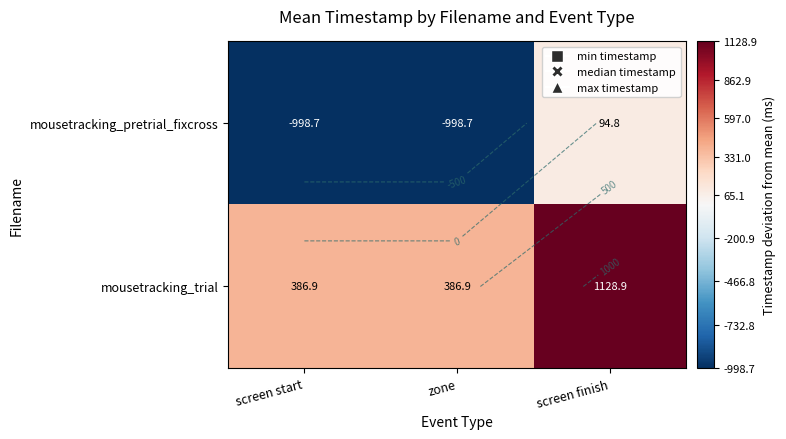

True or false: mousetracking_pretrial_fixcross has a value of -998.7 at zone.

True